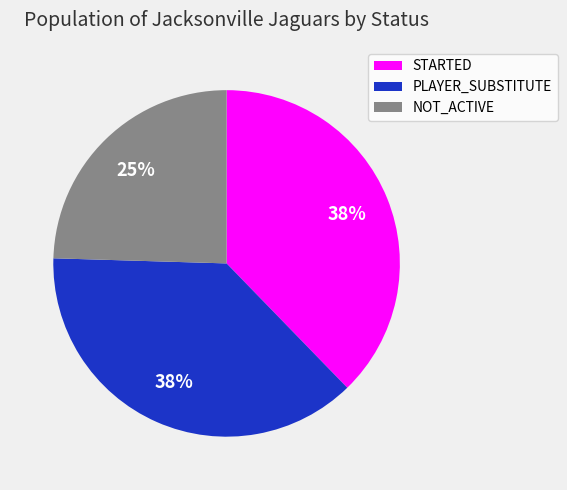

To the nearest percent, what is the combined percentage of PLAYER_SUBSTITUTE and NOT_ACTIVE?

62%